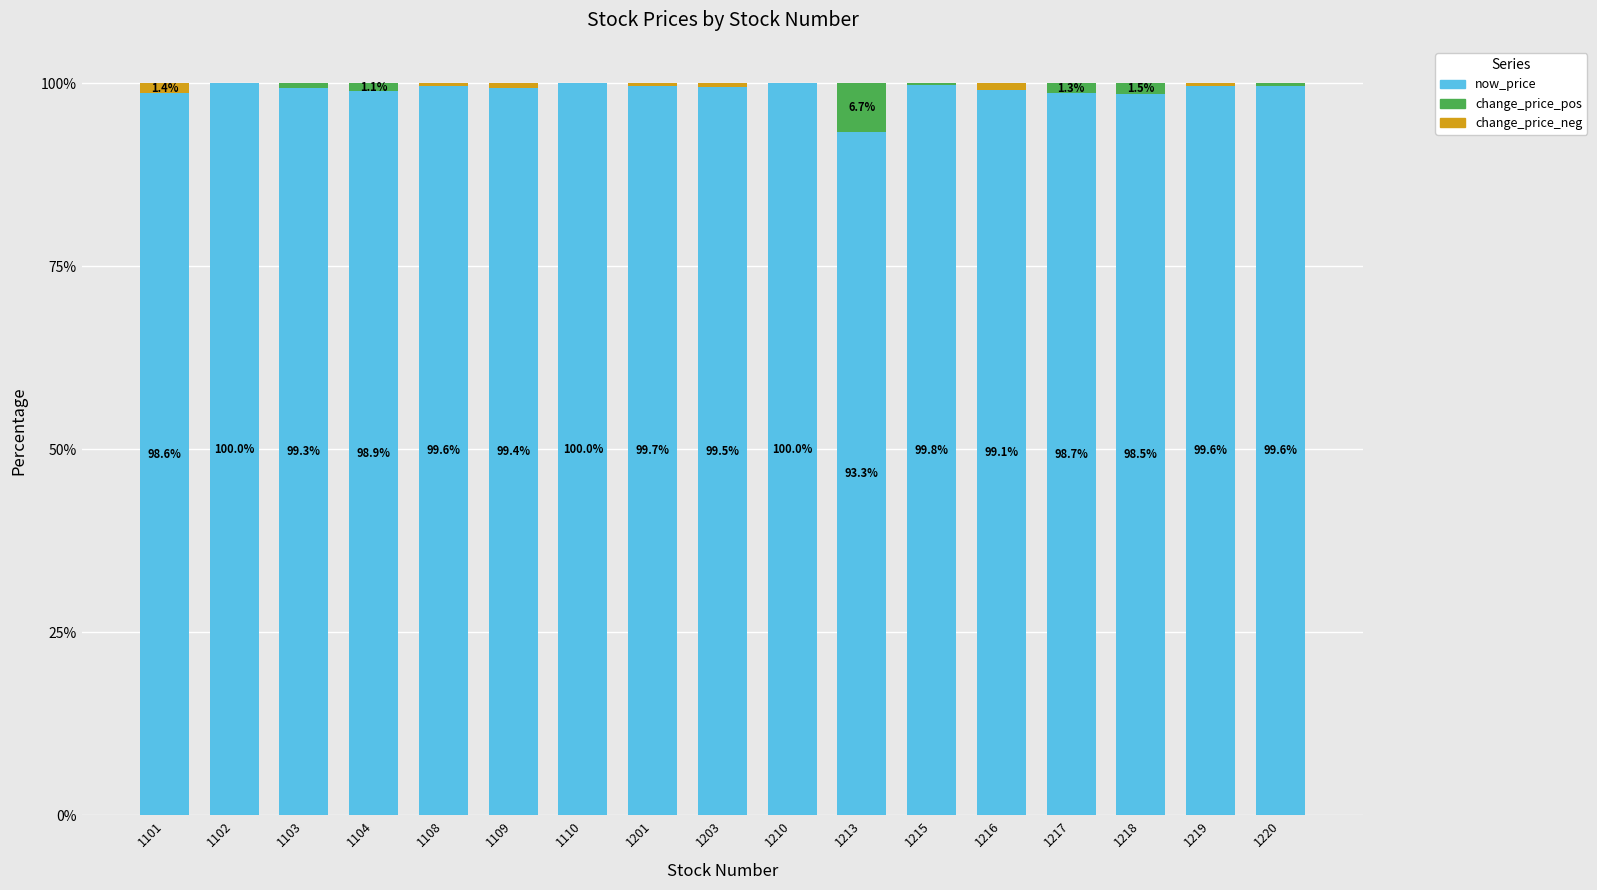

The now_price series shows 98.5 at 1218. True or false?

True